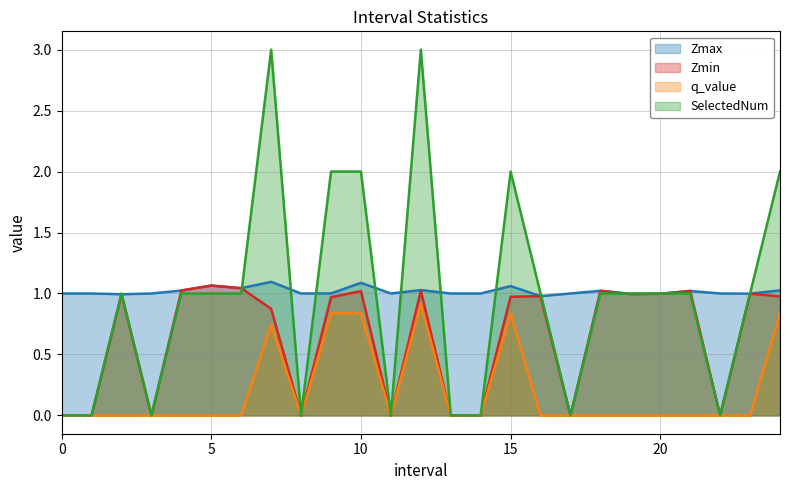

What are all the series names shown in the legend?

Zmax, Zmin, q_value, SelectedNum